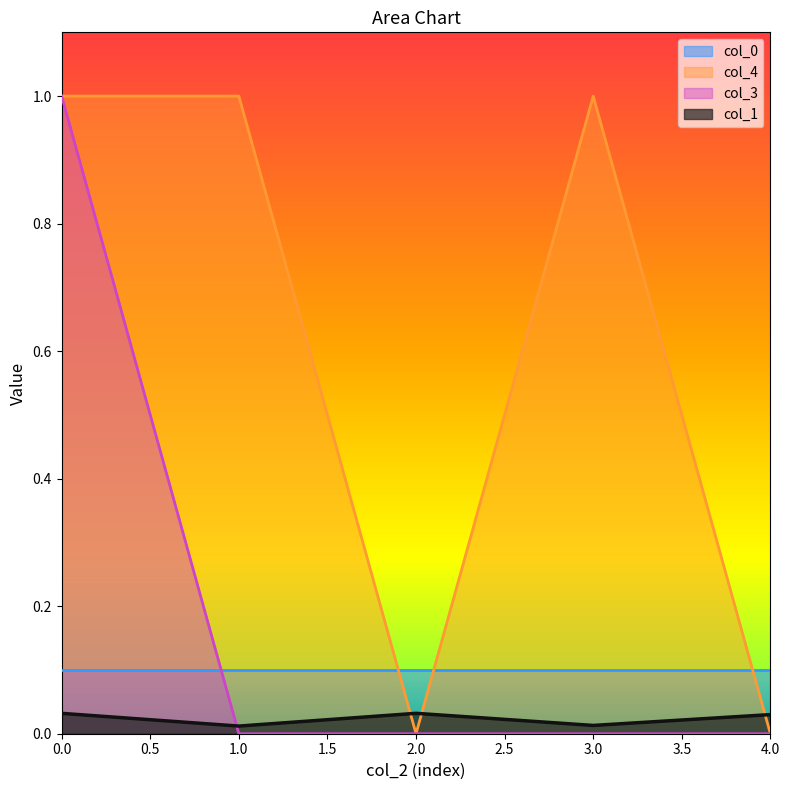

Which series has the largest total across all categories?

col_4